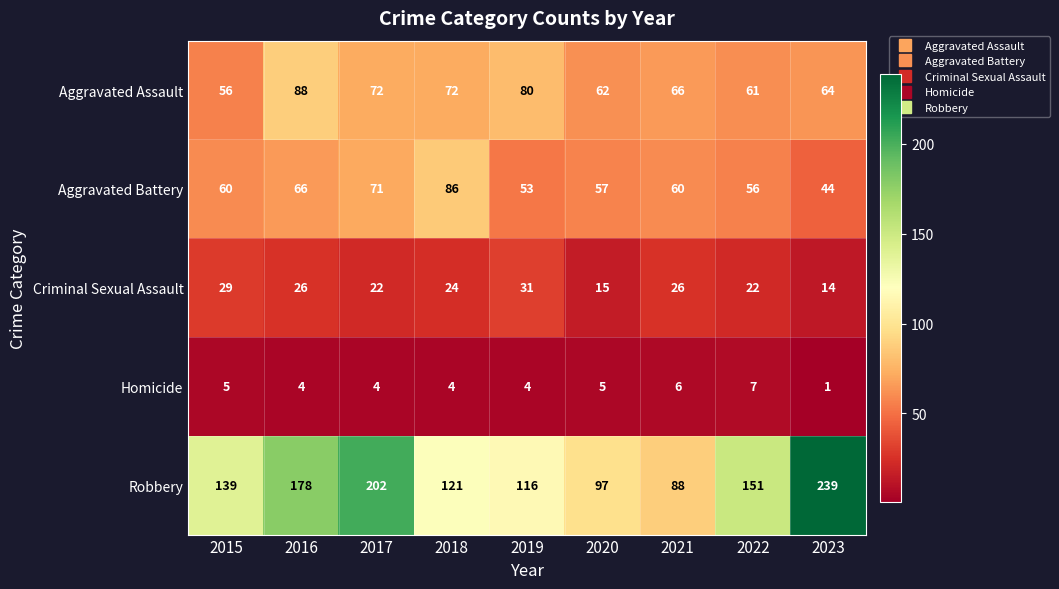

What is the spread (max minus min) of values at 2022?

144